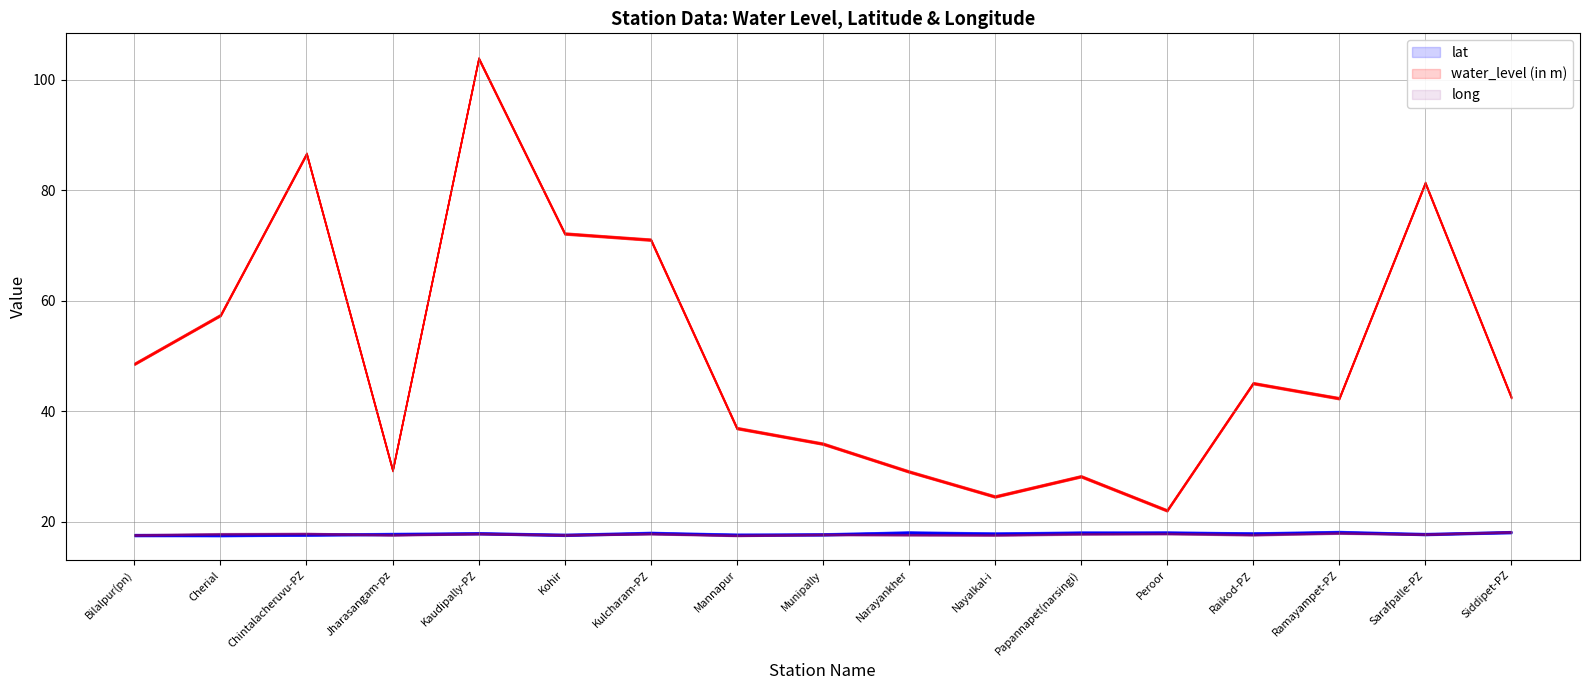

What position from the right is Kaudipally-PZ?

13